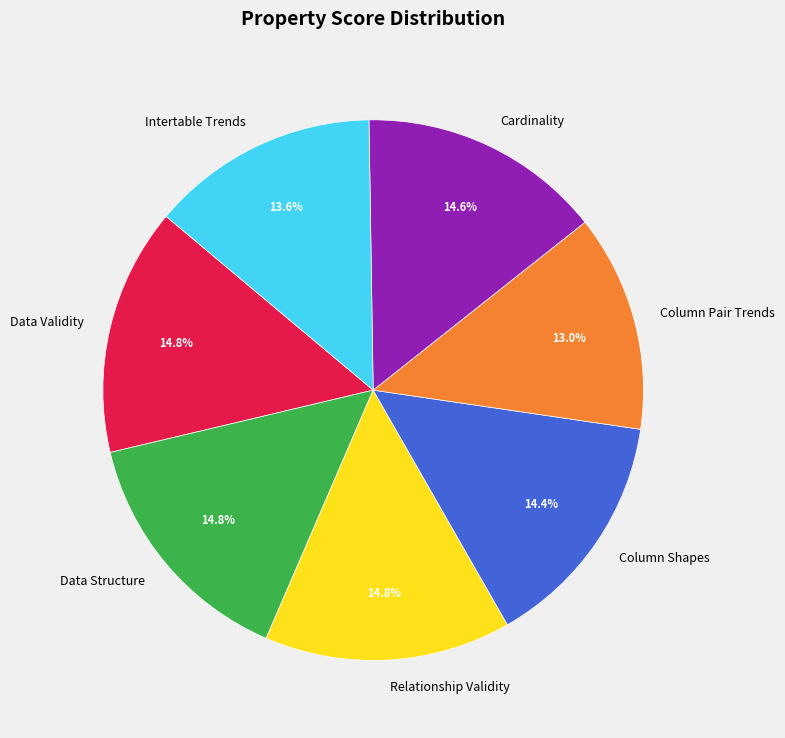

Which has a higher value, Data Validity or Column Pair Trends?

Data Validity